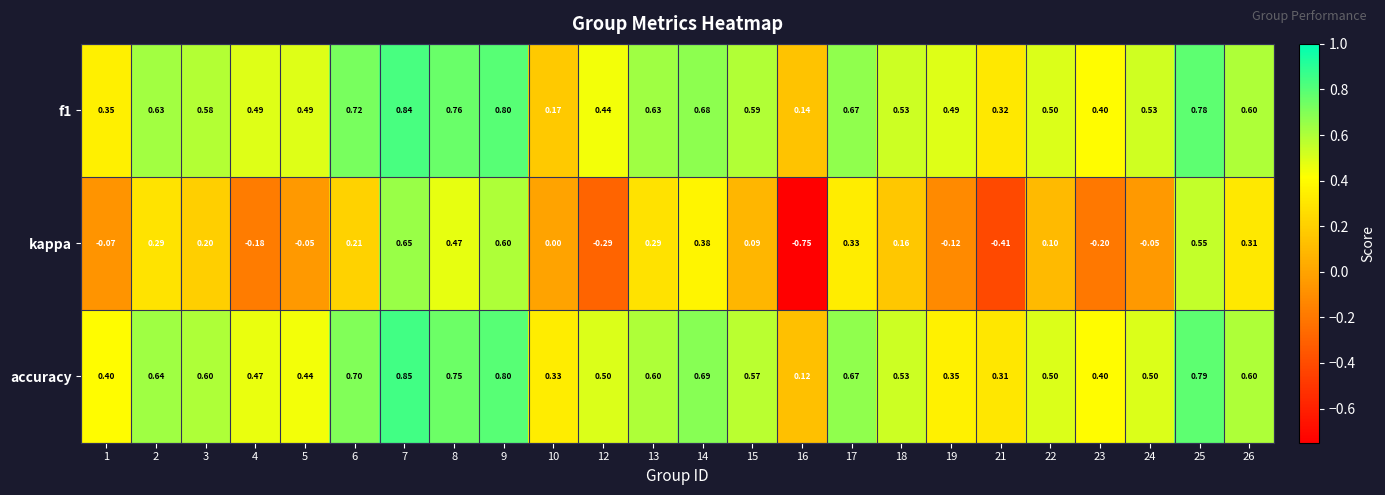

Is the value of f1 at 13 greater than the value of accuracy at 14?

No